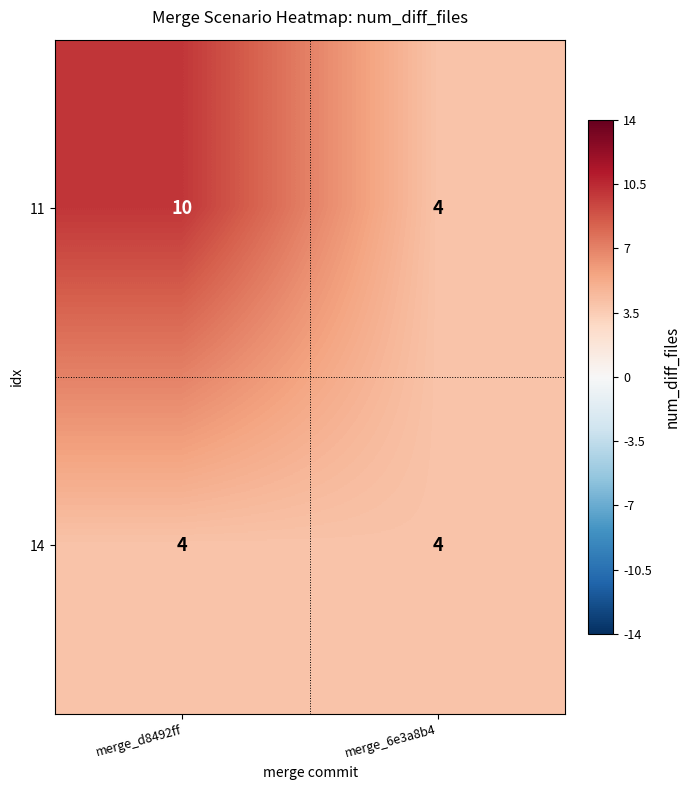

What is the sum of the 11 values at merge_d8492ff and merge_6e3a8b4?

14